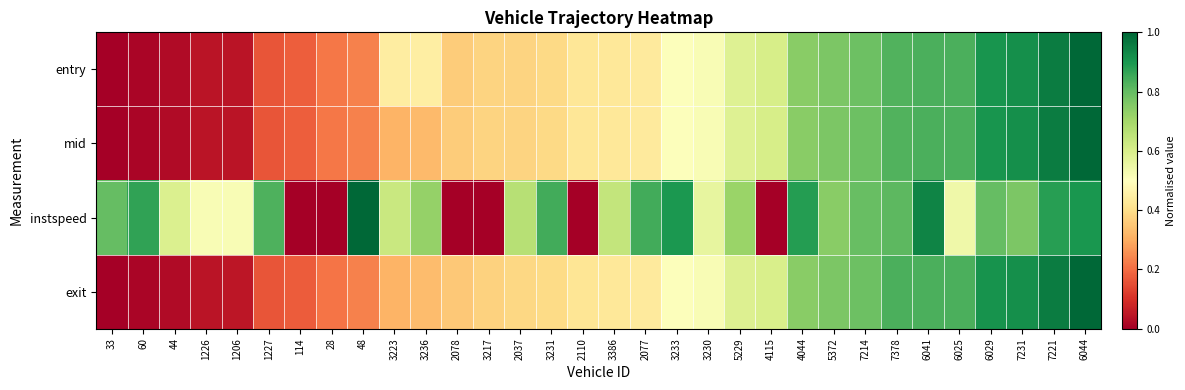

Reading left to right, transcribe all the data shown in this chart.

entry: 33=0.0	60=0.0	44=0.0	1226=0.0	1206=0.0	1227=0.2	114=0.2	28=0.2	48=0.2	3223=0.4	3236=0.4	2078=0.4	3217=0.4	2037=0.4	3231=0.4	2110=0.4	3386=0.4	2077=0.4	3233=0.5	3230=0.5	5229=0.6	4115=0.6	4044=0.7	5372=0.8	7214=0.8	7378=0.8	6041=0.8	6025=0.8	6029=0.9	7231=0.9	7221=1.0	6044=1.0
mid: 33=0.0	60=0.0	44=0.0	1226=0.0	1206=0.0	1227=0.2	114=0.2	28=0.2	48=0.2	3223=0.3	3236=0.3	2078=0.4	3217=0.4	2037=0.4	3231=0.4	2110=0.4	3386=0.4	2077=0.4	3233=0.5	3230=0.5	5229=0.6	4115=0.6	4044=0.7	5372=0.8	7214=0.8	7378=0.8	6041=0.8	6025=0.8	6029=0.9	7231=0.9	7221=1.0	6044=1.0
instspeed: 33=0.8	60=0.9	44=0.6	1226=0.5	1206=0.5	1227=0.8	114=0.0	28=0.0	48=1.0	3223=0.6	3236=0.7	2078=0.0	3217=0.0	2037=0.7	3231=0.8	2110=0.0	3386=0.6	2077=0.8	3233=0.9	3230=0.6	5229=0.7	4115=0.0	4044=0.9	5372=0.7	7214=0.8	7378=0.8	6041=0.9	6025=0.5	6029=0.8	7231=0.8	7221=0.9	6044=0.9
exit: 33=0.0	60=0.0	44=0.0	1226=0.0	1206=0.0	1227=0.2	114=0.2	28=0.2	48=0.2	3223=0.3	3236=0.3	2078=0.4	3217=0.4	2037=0.4	3231=0.4	2110=0.4	3386=0.4	2077=0.4	3233=0.5	3230=0.5	5229=0.6	4115=0.6	4044=0.7	5372=0.8	7214=0.8	7378=0.8	6041=0.8	6025=0.8	6029=0.9	7231=0.9	7221=1.0	6044=1.0